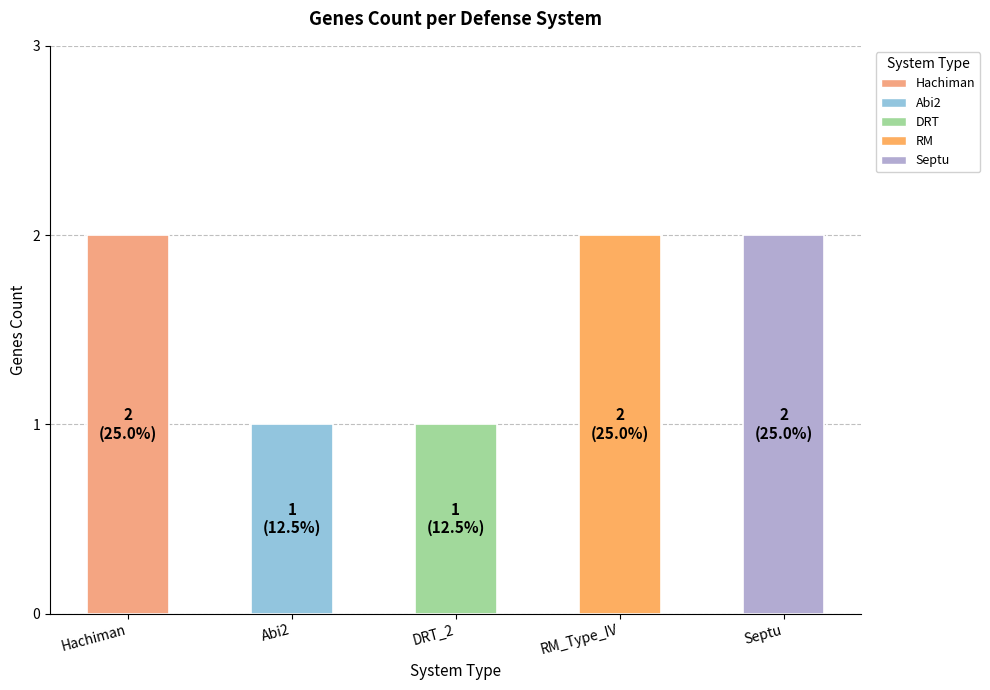

Approximately how many times larger is the value at RM_Type_IV compared to Abi2?

2.0